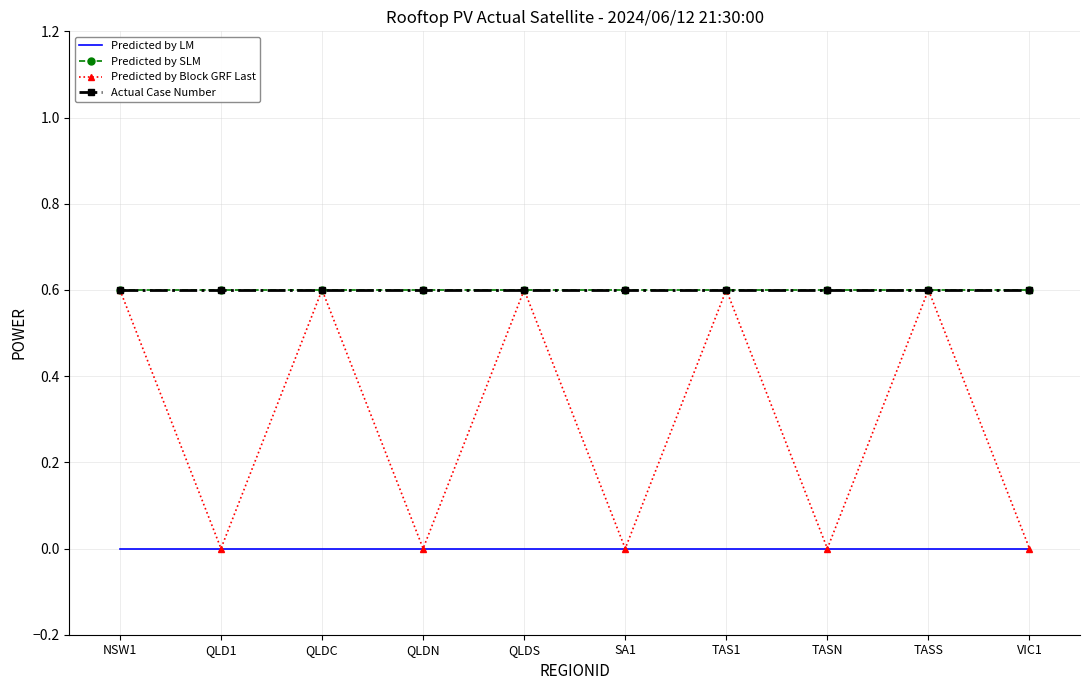

At which category does the chart reach its peak across all series?

NSW1